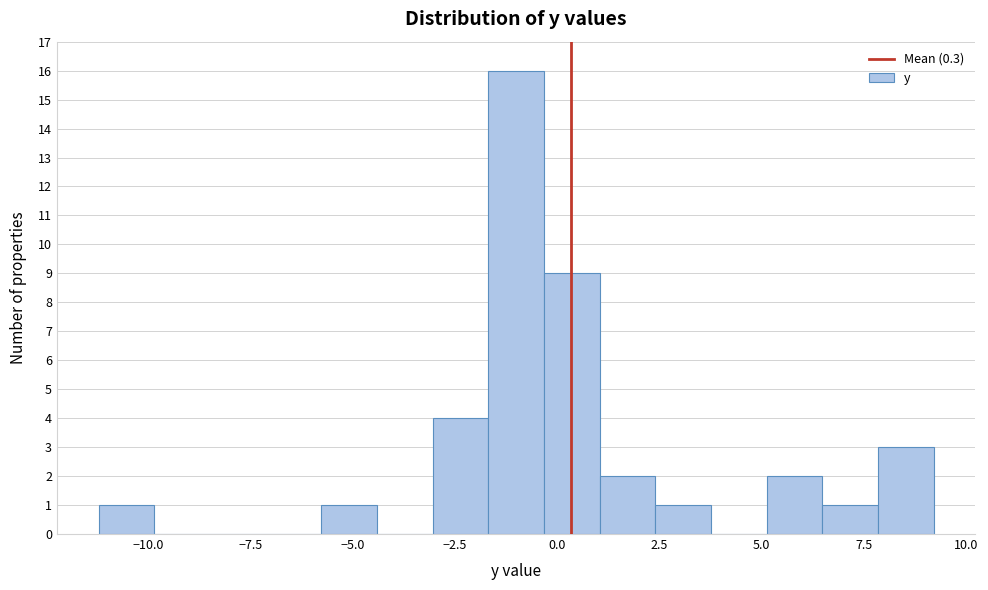

Around what value on the x-axis is the tallest bar? Give the approximate position of its centre, as read against the axis.

-1.0